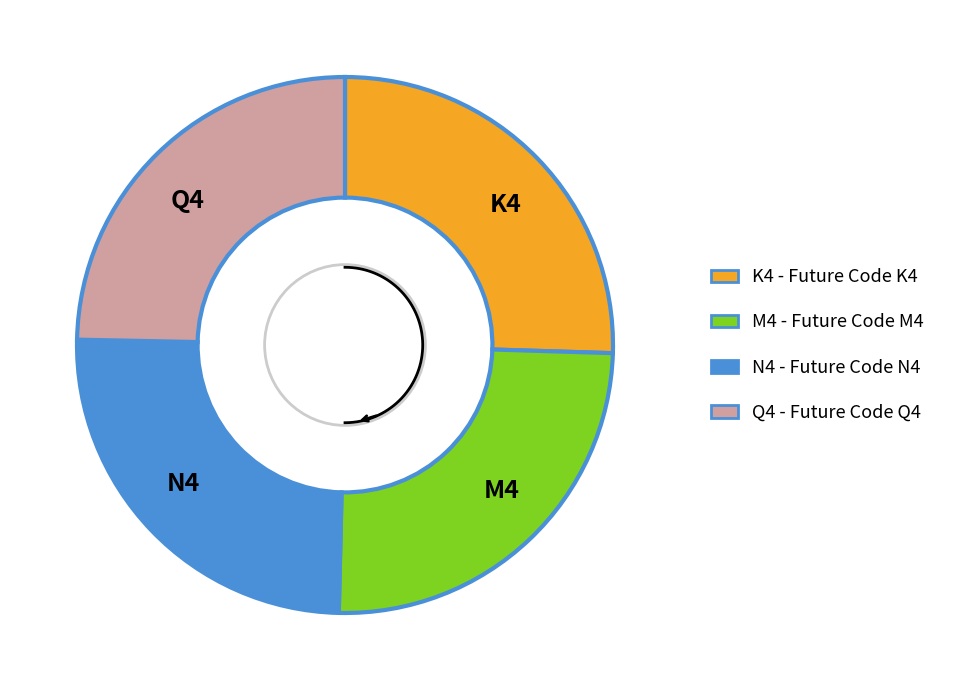

To the nearest percent, what is the combined percentage of Q4 and M4?

50%